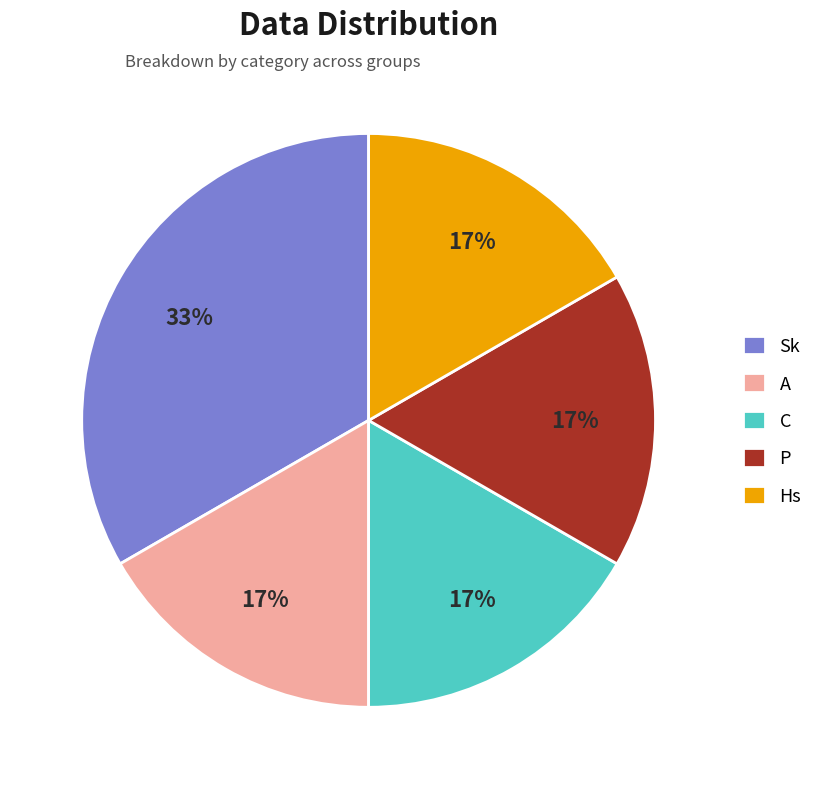

To the nearest percent, what portion does Sk represent?

33%